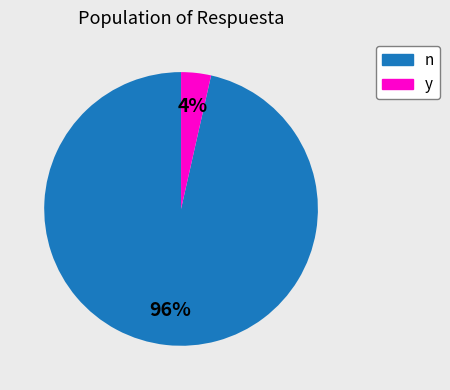

To the nearest percent, what portion does y represent?

4%